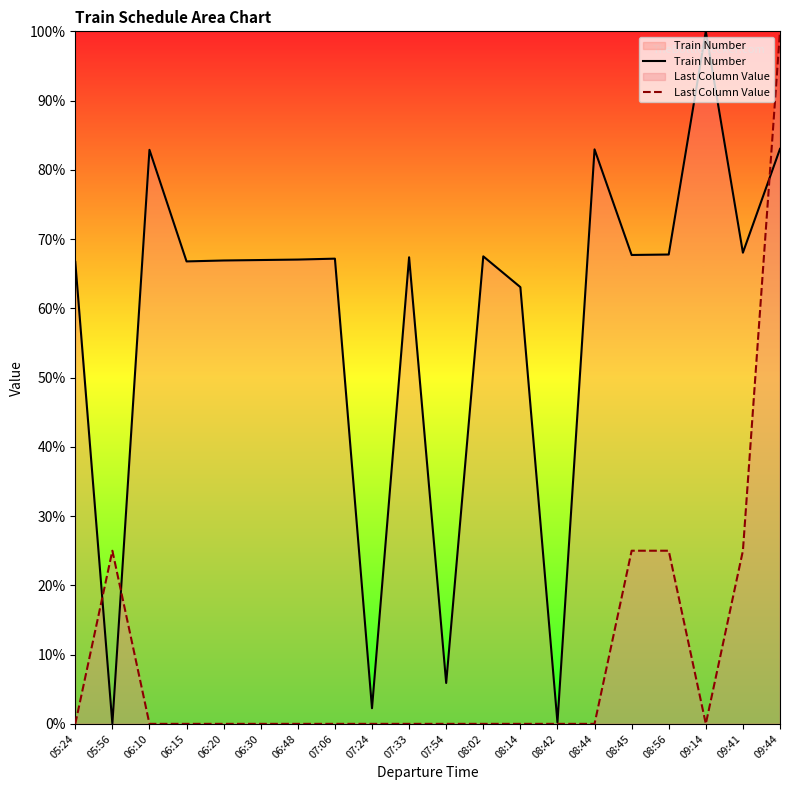

Which series ends up on top after the final intersection of Train Number and Last Column Value?

Last Column Value